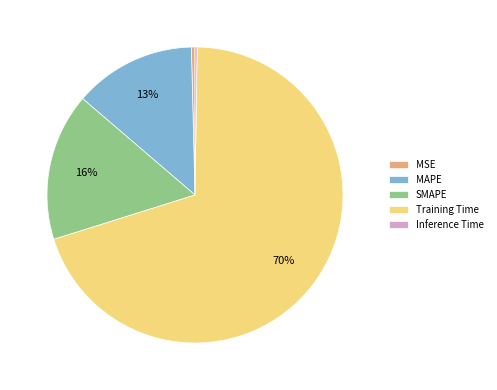

The MAPE slice represents 13% of the pie. True or false?

True